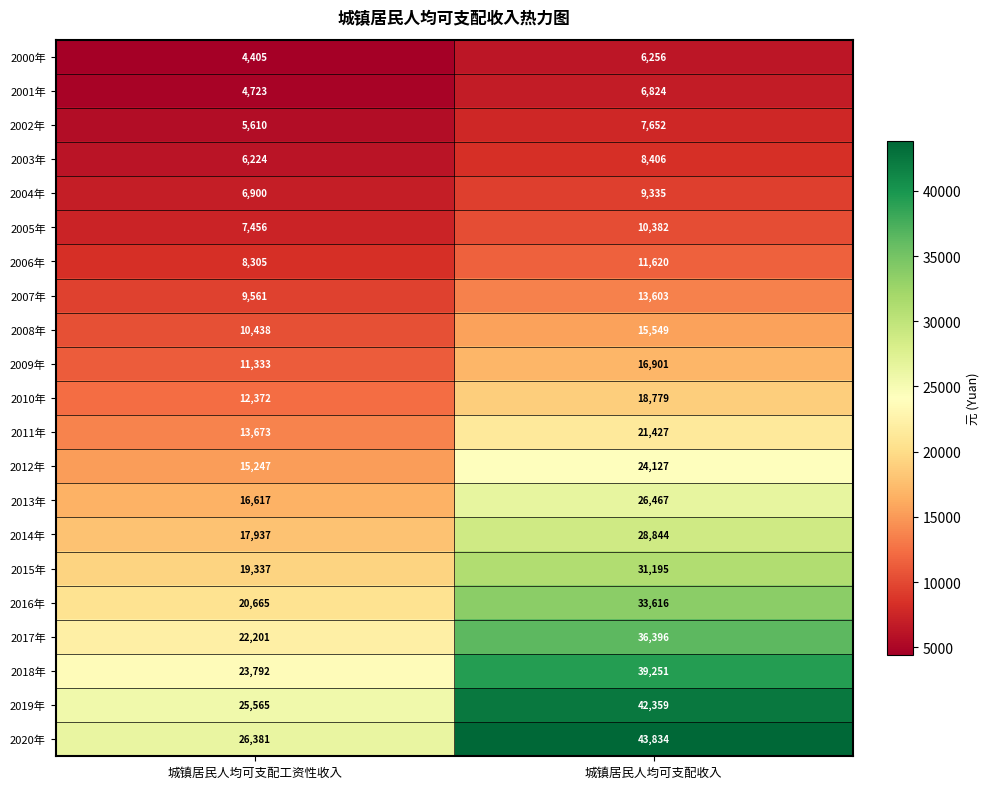

Which label corresponds to the largest value in the chart?

城镇居民人均可支配收入